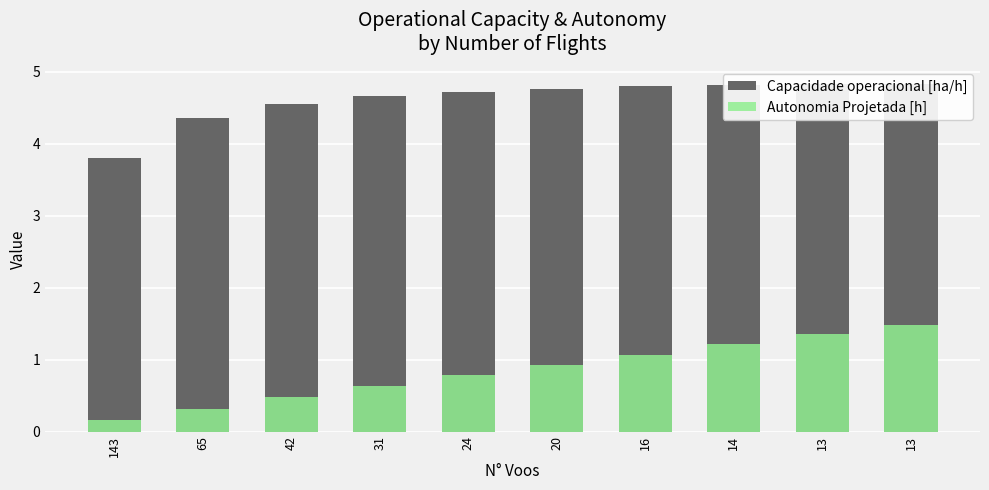

Which label corresponds to the smallest value in the chart?

143